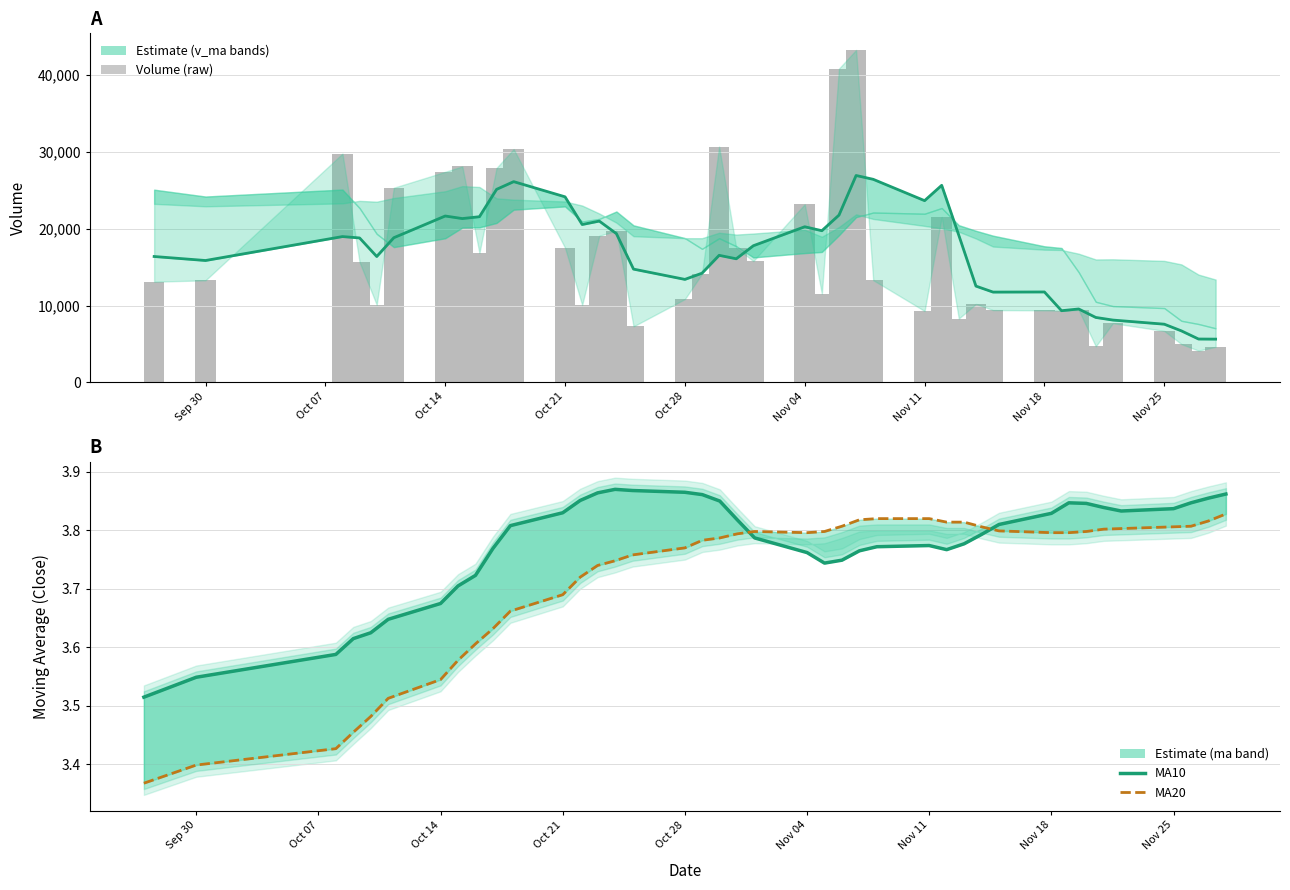

Reading left to right, extract all data points from this chart.

v_ma5 line: 16383.9	15862.6	18978.2	18800.0	16384.8	18831.5	21656.3	21322.5	21564.1	25126.0	26132.0	24155.5	20549.5	20995.3	19358.2	14741.5	13404.3	14213.1	16535.3	16086.5	17788.0	20256.4	19742.2	21773.4	26931.4	26433.8	23655.6	25652.8	19142.2	12529.4	11750.0	11767.0	9325.6	9552.5	8447.9	8107.3	7570.6	6700.5	5639.5	5625.7
volume: 13105.1	13284.0	29780.1	15648.0	10107.0	25338.4	27408.1	28111.0	16856.0	27916.6	30368.1	17526.0	10080.8	19085.1	19731.0	7284.5	10840.0	14125.0	30696.2	17487.0	15792.0	23182.0	11554.0	40852.1	43277.0	13304.0	9291.0	21540.1	8299.0	10213.0	9406.9	9376.0	9333.3	9433.0	4690.1	7704.0	6692.6	4983.0	4128.0	4621.0
ma10: 3.5	3.5	3.6	3.6	3.6	3.6	3.7	3.7	3.7	3.8	3.8	3.8	3.9	3.9	3.9	3.9	3.9	3.9	3.9	3.8	3.8	3.8	3.7	3.7	3.8	3.8	3.8	3.8	3.8	3.8	3.8	3.8	3.8	3.8	3.8	3.8	3.8	3.8	3.9	3.9
ma20: 3.4	3.4	3.4	3.5	3.5	3.5	3.5	3.6	3.6	3.6	3.7	3.7	3.7	3.7	3.7	3.8	3.8	3.8	3.8	3.8	3.8	3.8	3.8	3.8	3.8	3.8	3.8	3.8	3.8	3.8	3.8	3.8	3.8	3.8	3.8	3.8	3.8	3.8	3.8	3.8